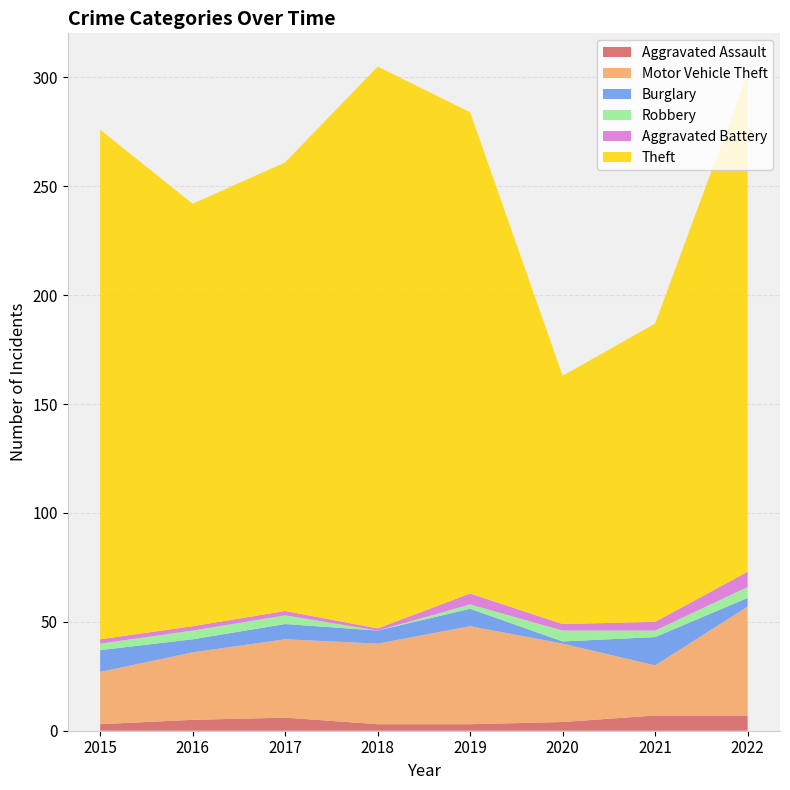

Reading left to right, transcribe all the data shown in this chart.

Aggravated Assault: 3	5	6	3	3	4	7	7
Motor Vehicle Theft: 24	31	36	37	45	36	23	50
Burglary: 10	6	7	6	8	1	13	4
Robbery: 3	4	4	0	2	5	3	5
Aggravated Battery: 2	2	2	1	5	3	4	7
Theft: 234	194	206	258	221	114	137	229